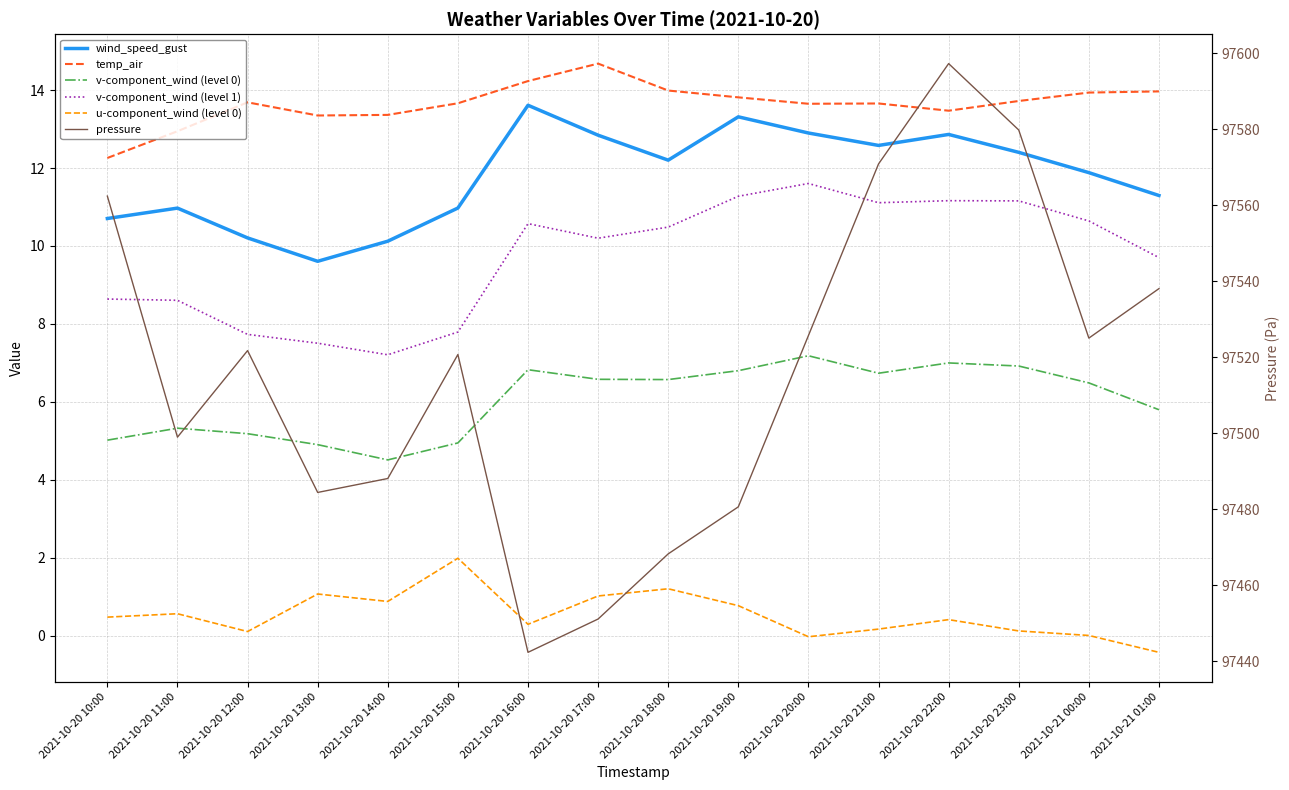

Where is pressure nearest to the value 97519?

2021-10-20 15:00